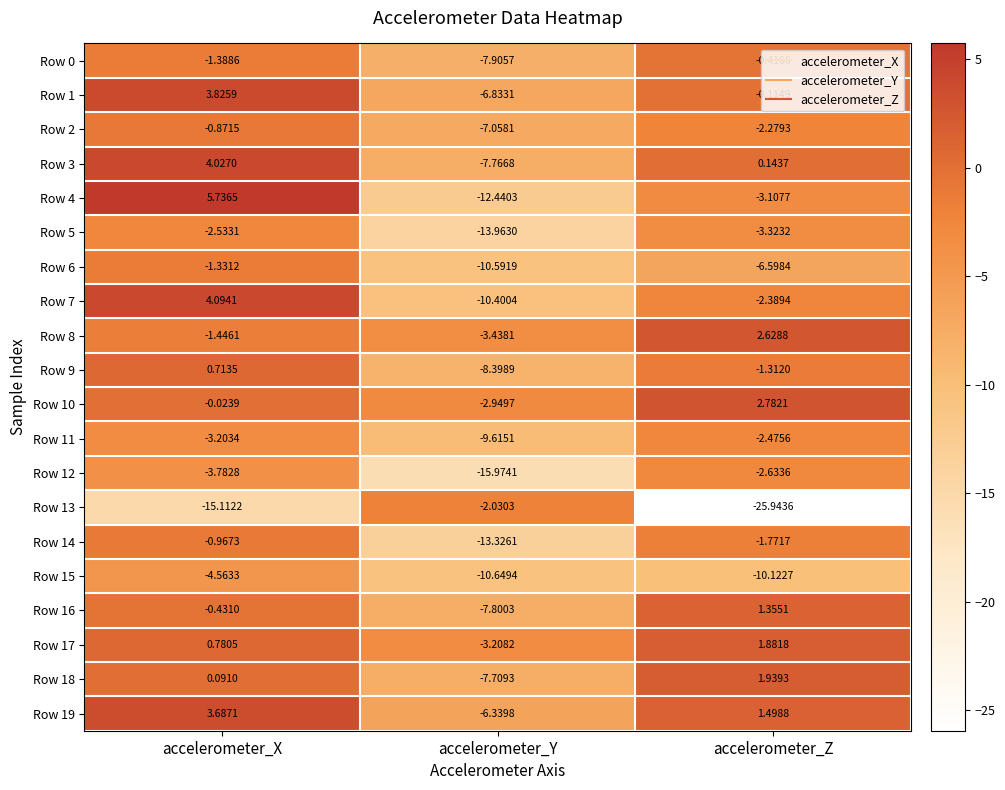

Which category has the highest value in the Row 18 series?

accelerometer_Z